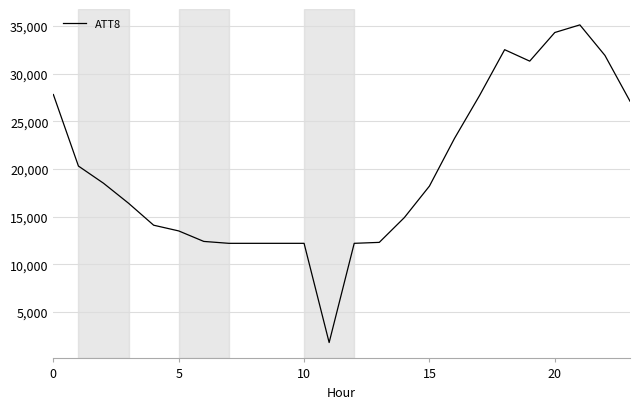

What is the difference between the maximum and minimum values?

33300